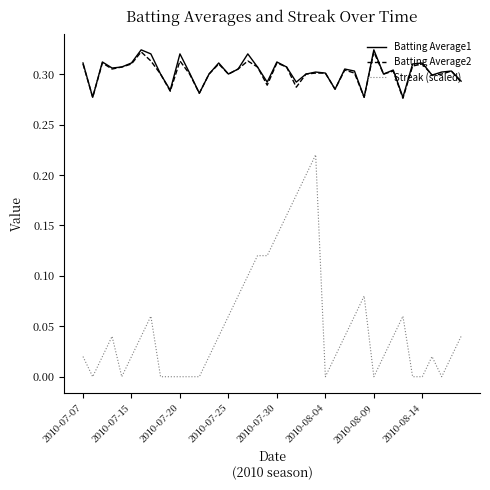

Which series has the largest range (max minus min)?

Streak (scaled)